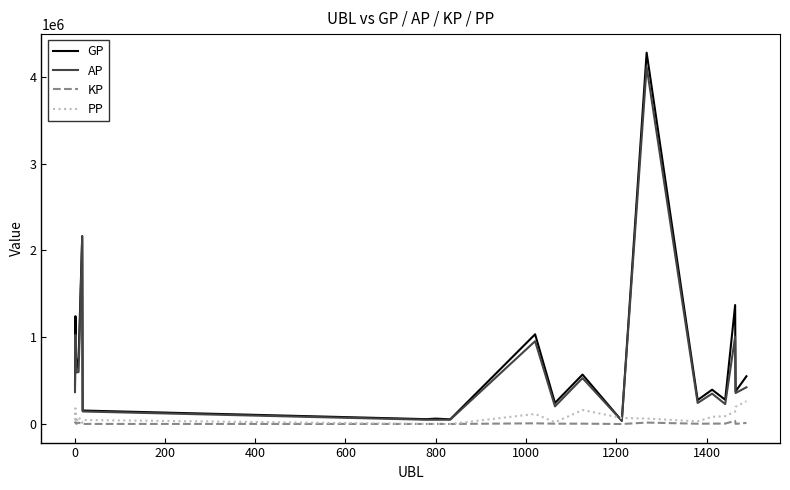

What is the maximum value for KP?

36526.9